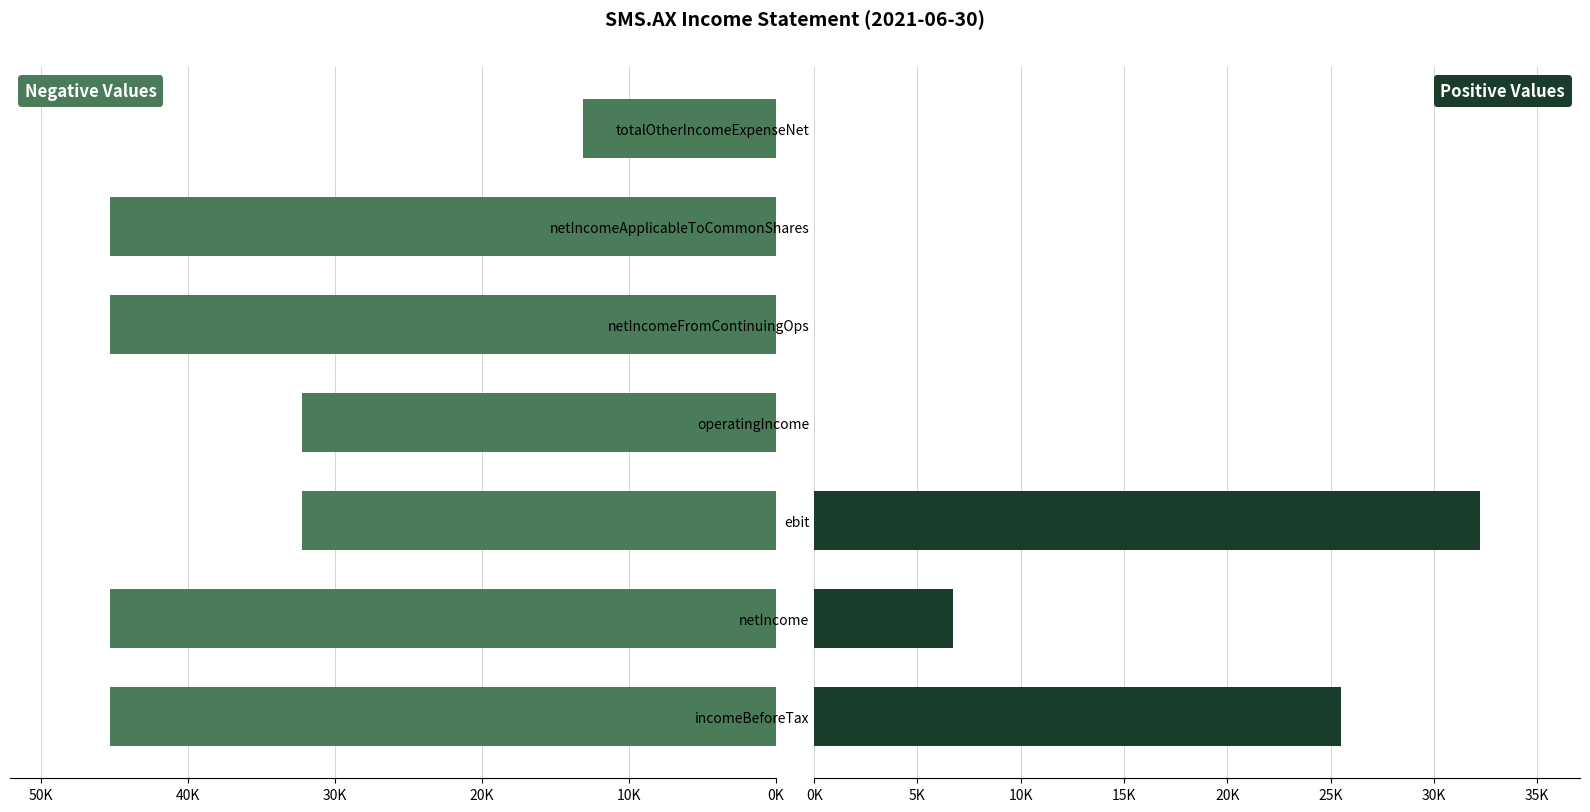

What is the sum of all Negative Values values?

258897